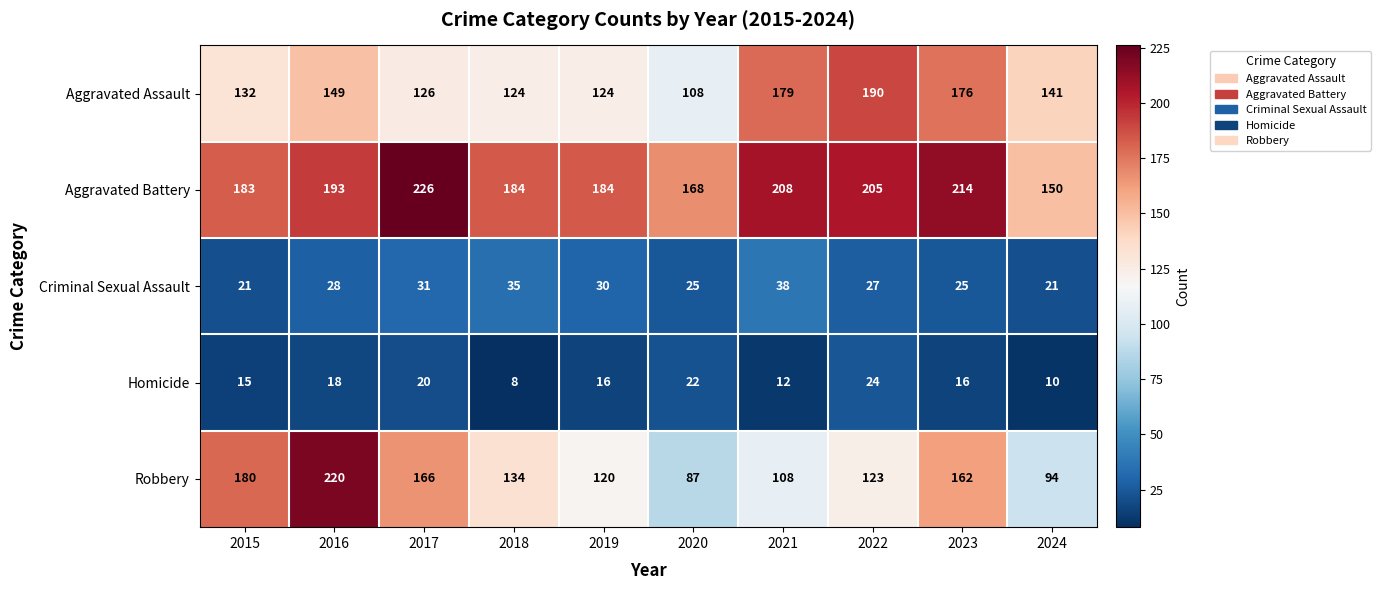

List the series in order of their peak value, lowest first.

Homicide, Criminal Sexual Assault, Aggravated Assault, Robbery, Aggravated Battery